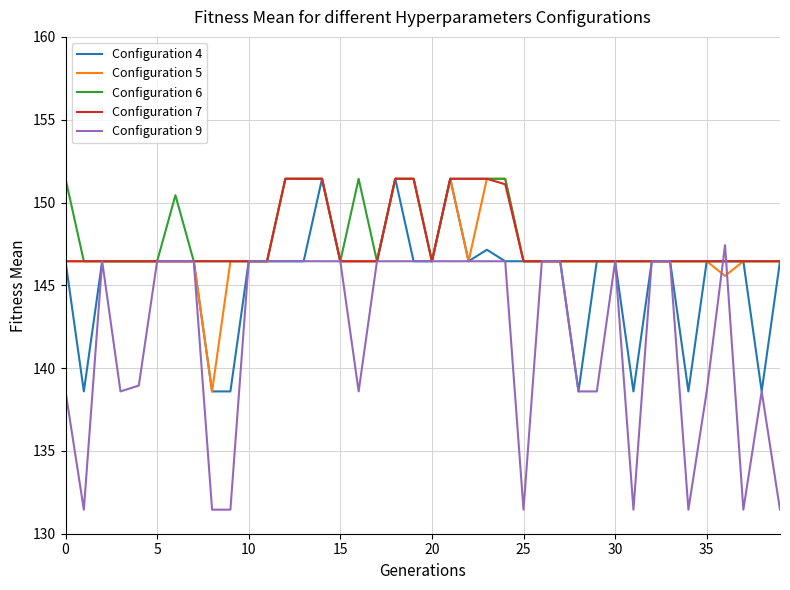

Does the chart display data point markers on the line(s)?

No